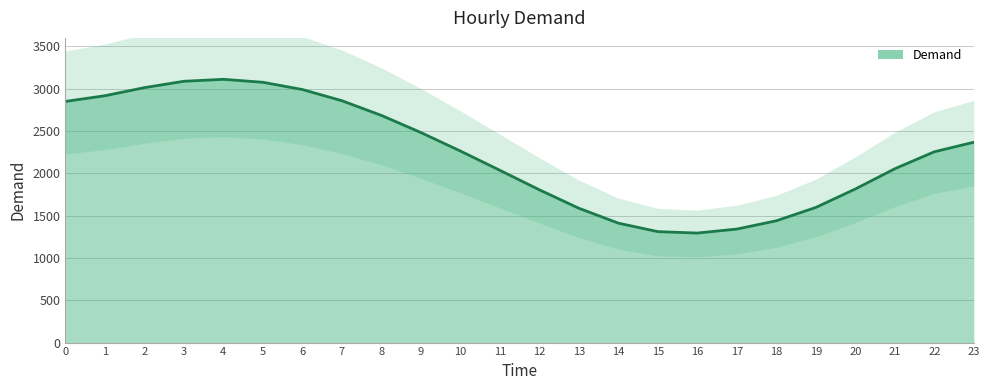

True or false: the data shows 2254.3 at 22.

True